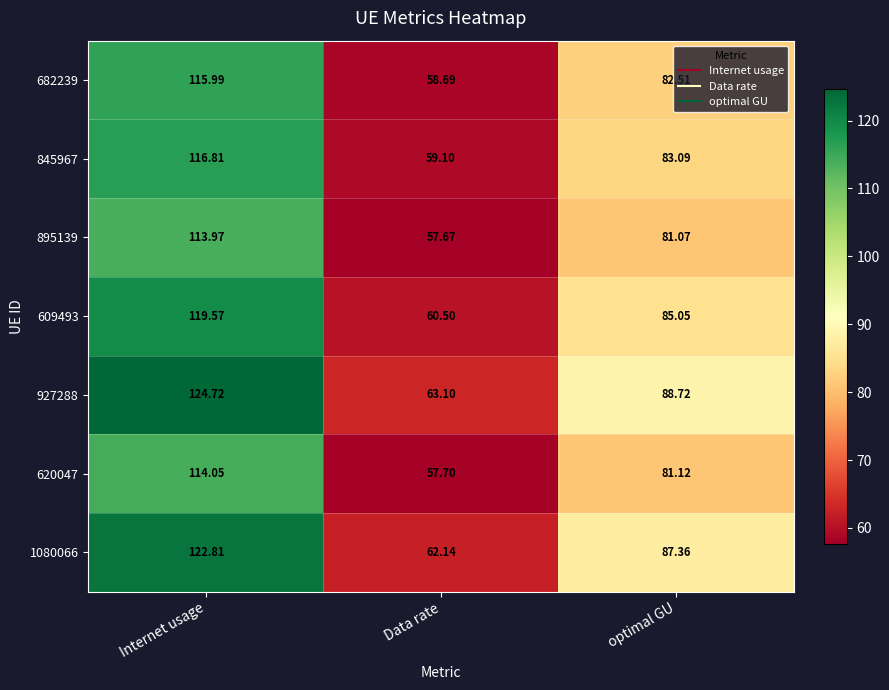

Between Internet usage and Data rate, which series saw the biggest shift?

927288